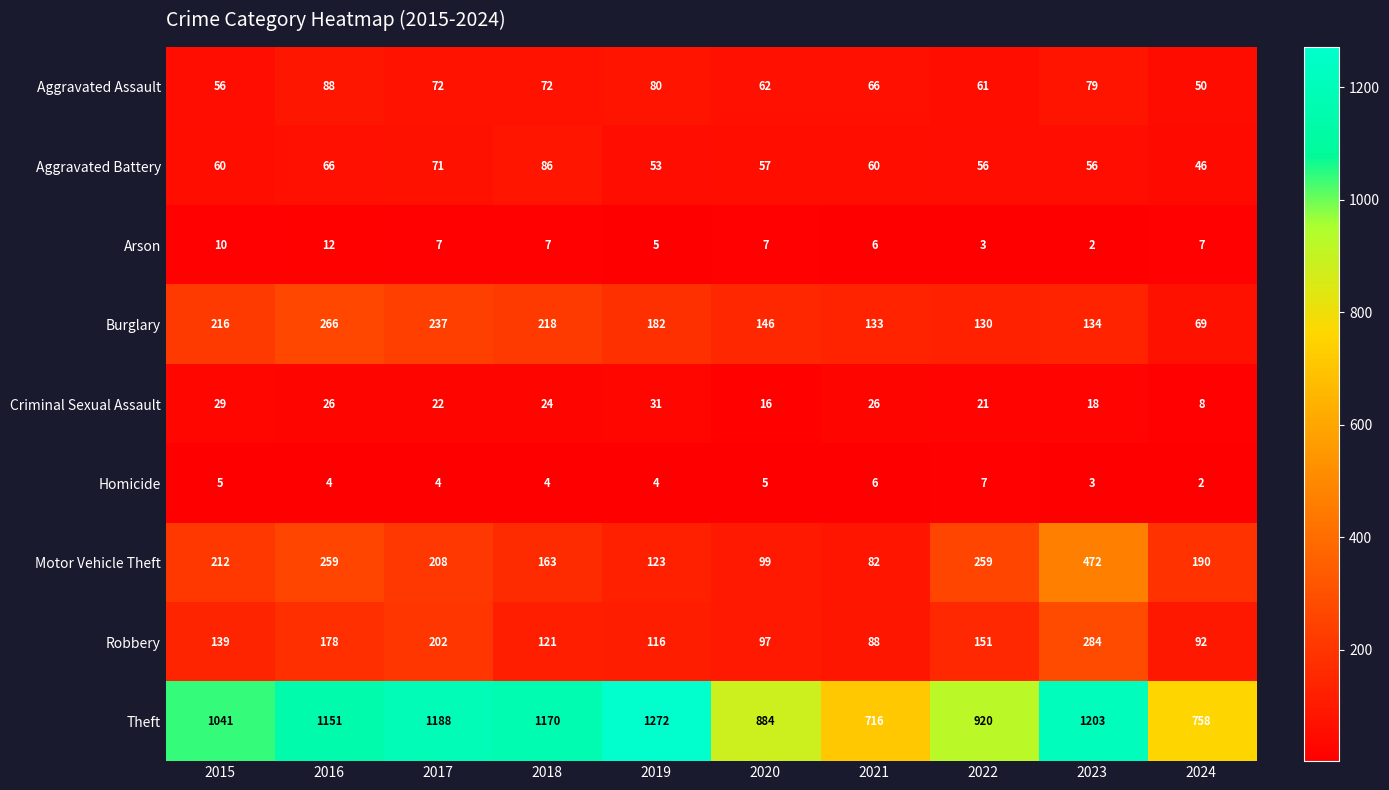

List the series in order of their peak value, highest first.

Theft, Motor Vehicle Theft, Robbery, Burglary, Aggravated Assault, Aggravated Battery, Criminal Sexual Assault, Arson, Homicide